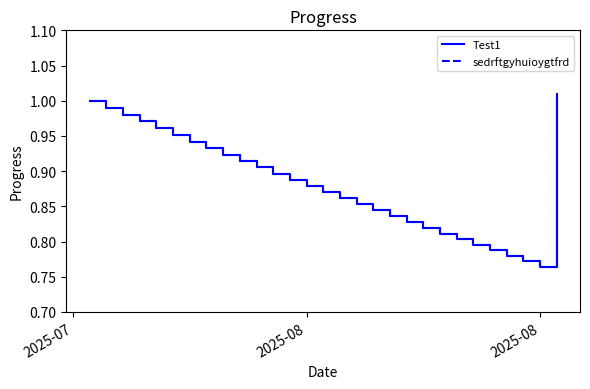

Does the chart have visible grid lines?

No